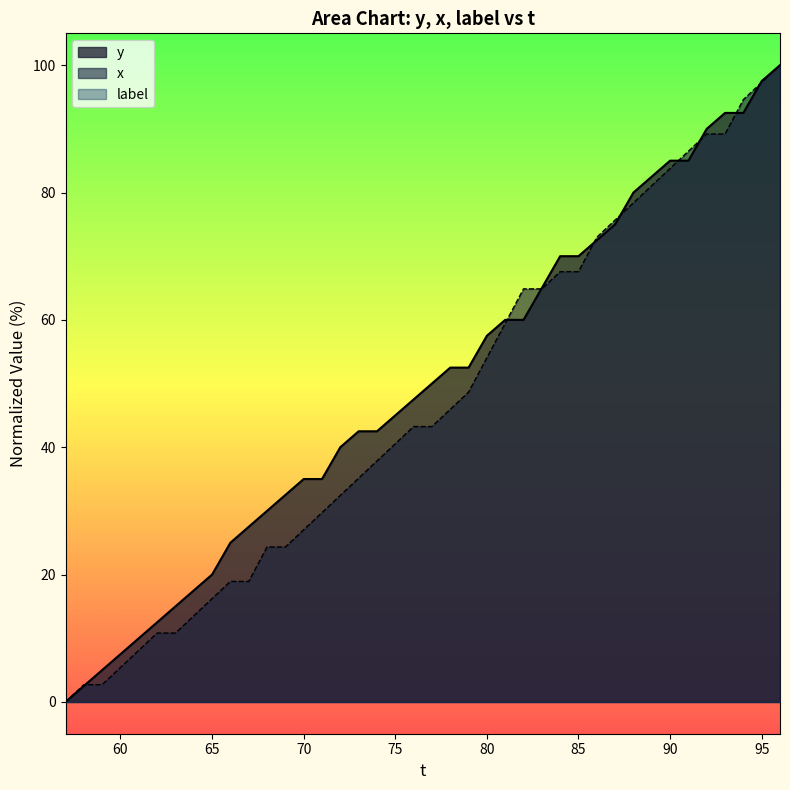

The value of y at 58 is 2.5. True or false?

True